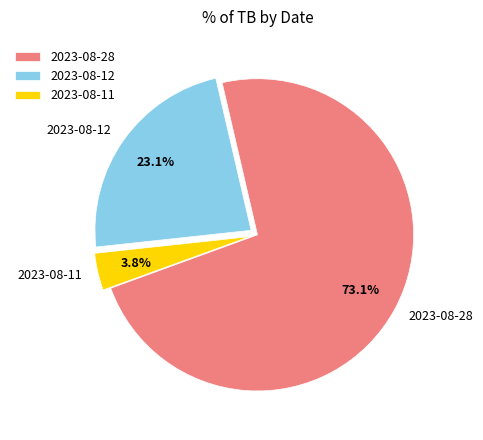

Which category has the smallest portion of the pie?

2023-08-11